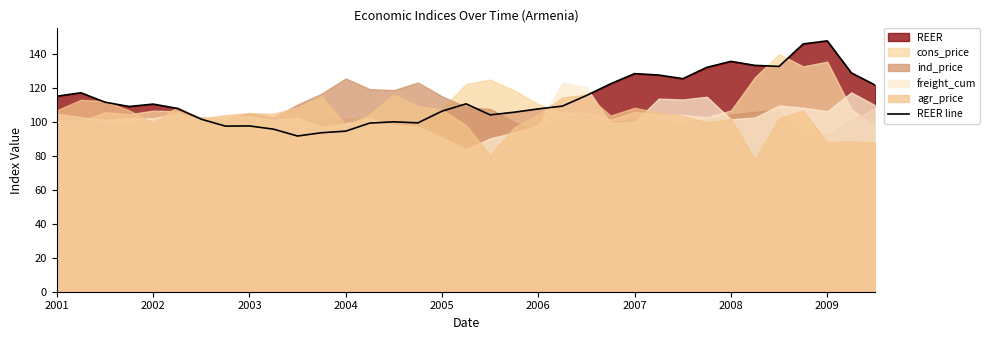

What is the lowest value of the REER line series?

91.8